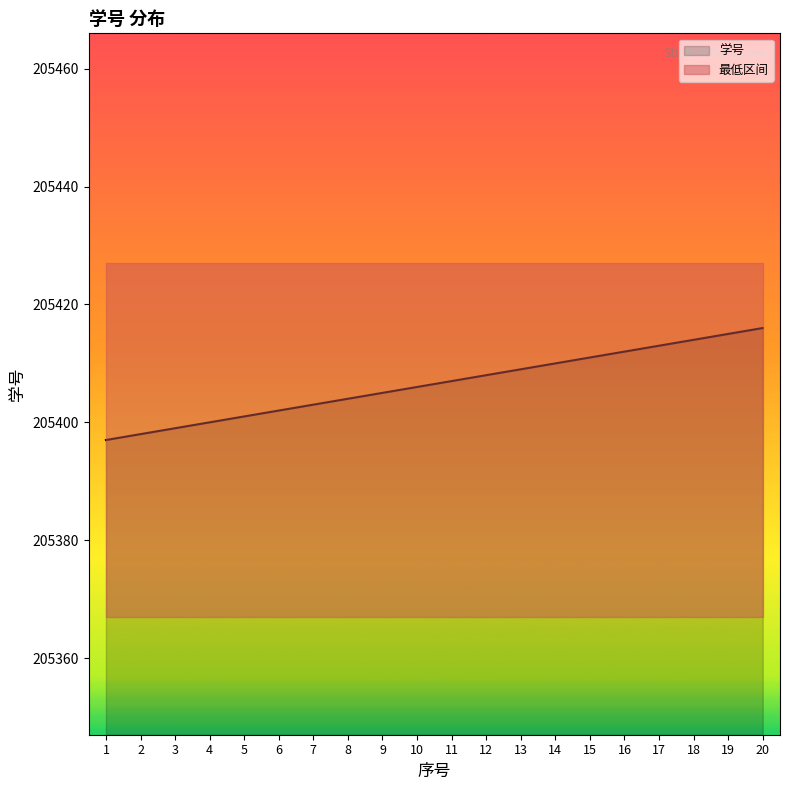

Count the number of data series in this chart.

1